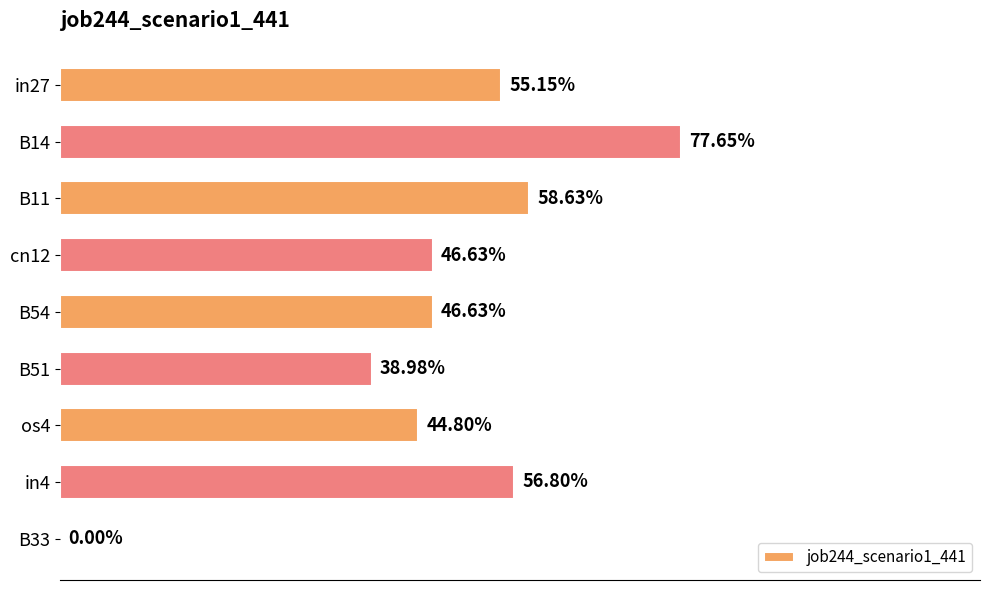

What is the sum of all values?

4.3